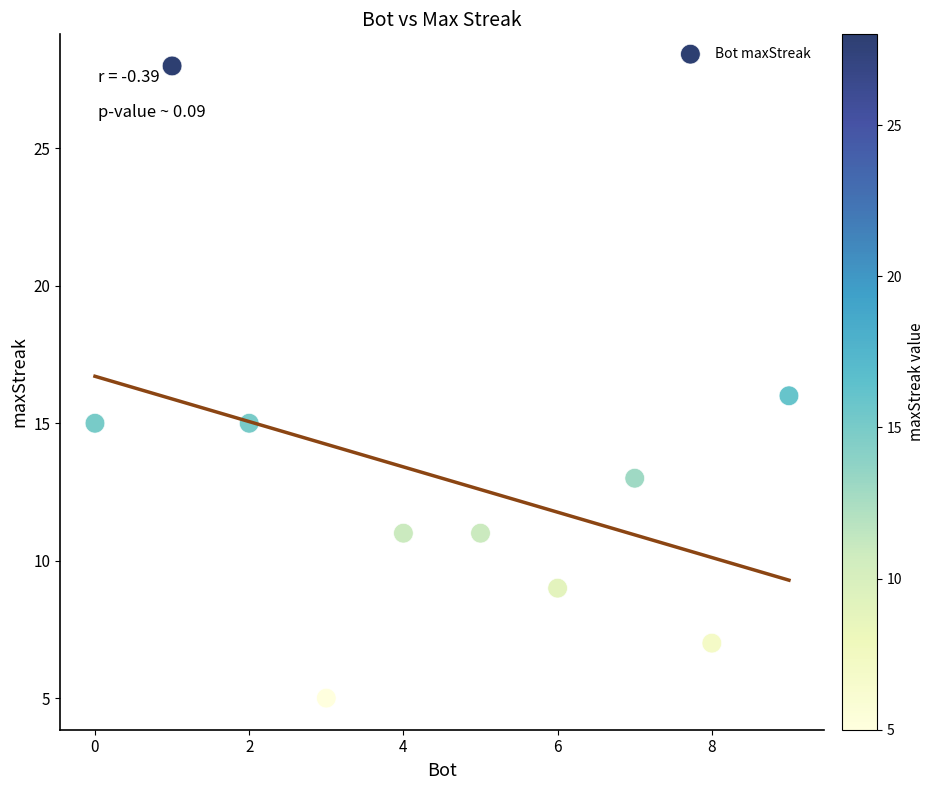

What is the range of X values (max minus min)?

9